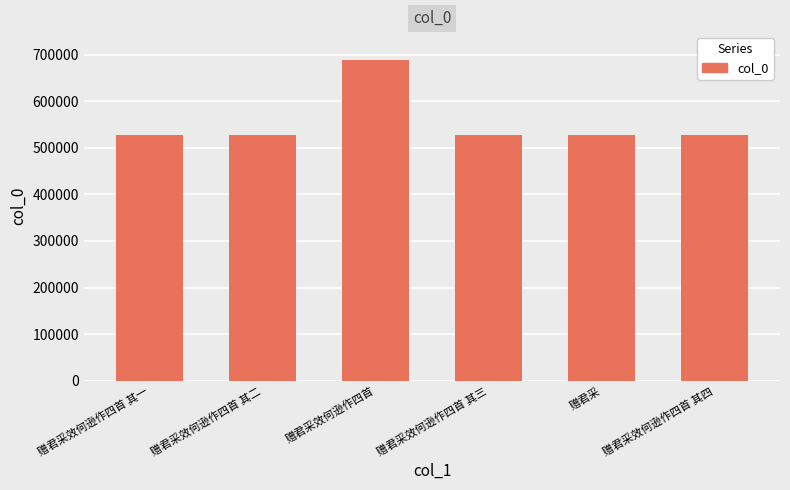

The value at 赠君采效何逊作四首 其三 is 154528. True or false?

False